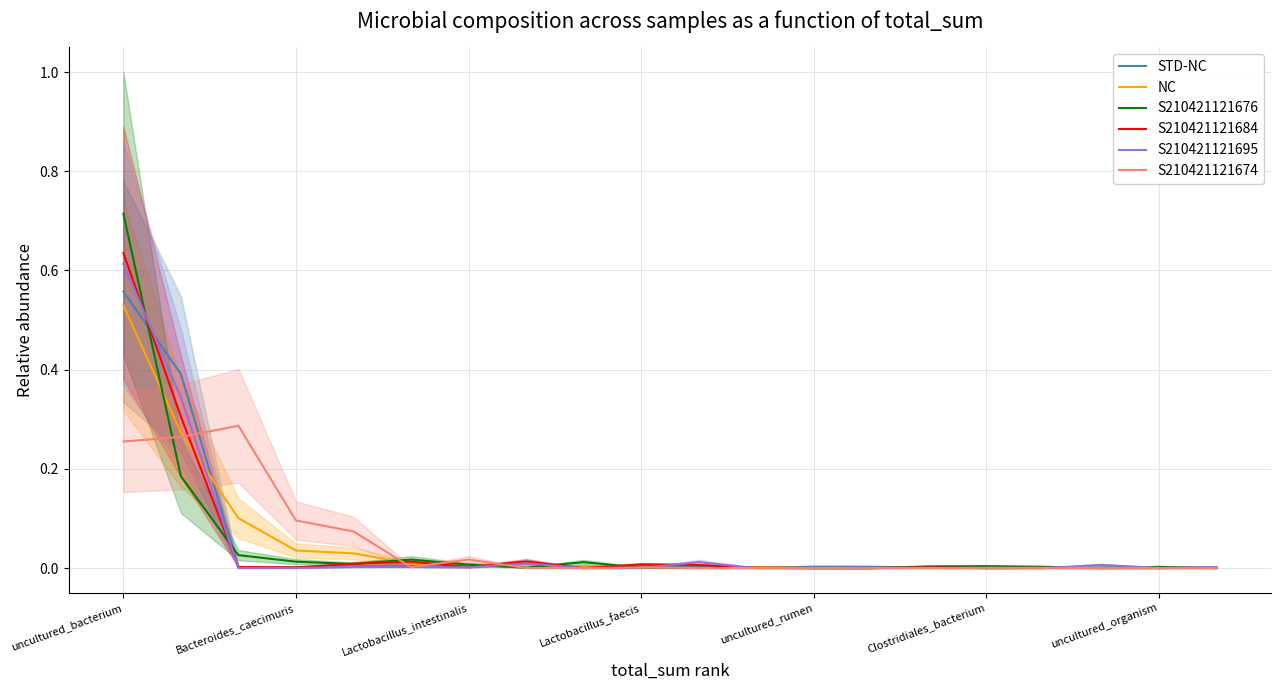

Reading left to right, transcribe all the data shown in this chart.

STD-NC: 0.6	0.4	0.0	0.0	0.0	0.0	0.0	0.0	0.0	0.0	0.0	0.0	0.0	0.0	0.0	0.0	0.0	0.0	0.0	0.0
NC: 0.5	0.3	0.1	0.0	0.0	0.0	0.0	0.0	0.0	0.0	0.0	0.0	0.0	0.0	0.0	0.0	0.0	0.0	0.0	0.0
S210421121676: 0.7	0.2	0.0	0.0	0.0	0.0	0.0	0.0	0.0	0.0	0.0	0.0	0.0	0.0	0.0	0.0	0.0	0.0	0.0	0.0
S210421121684: 0.6	0.3	0.0	0.0	0.0	0.0	0.0	0.0	0.0	0.0	0.0	0.0	0.0	0.0	0.0	0.0	0.0	0.0	0.0	0.0
S210421121695: 0.6	0.3	0.0	0.0	0.0	0.0	0.0	0.0	0.0	0.0	0.0	0.0	0.0	0.0	0.0	0.0	0.0	0.0	0.0	0.0
S210421121674: 0.3	0.3	0.3	0.1	0.1	0.0	0.0	0.0	0.0	0.0	0.0	0.0	0.0	0.0	0.0	0.0	0.0	0.0	0.0	0.0